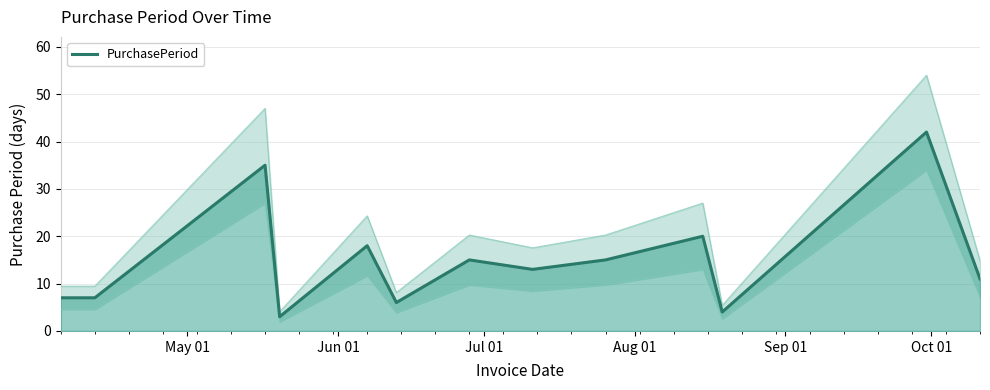

Reading left to right, extract all data points from this chart.

7	7	35	3	18	6	15	13	15	20	4	42	11